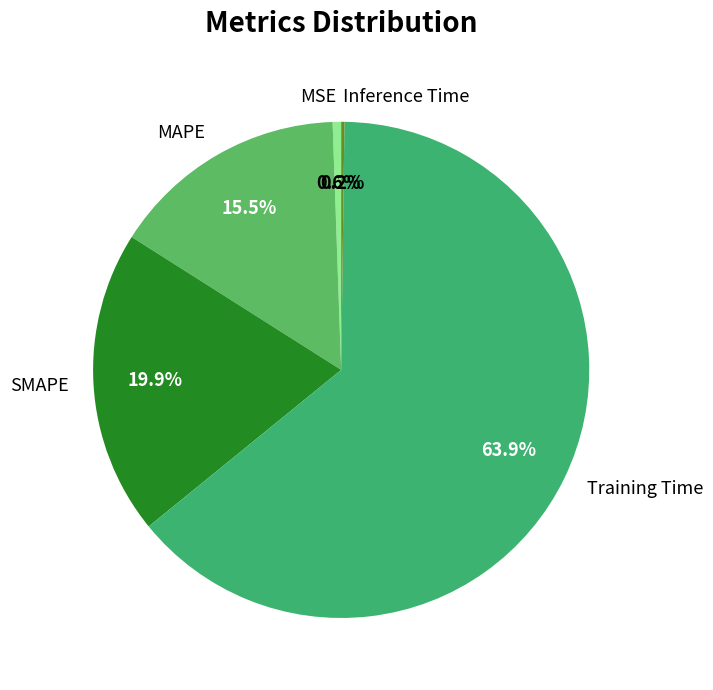

Is there a majority slice in this chart?

Yes